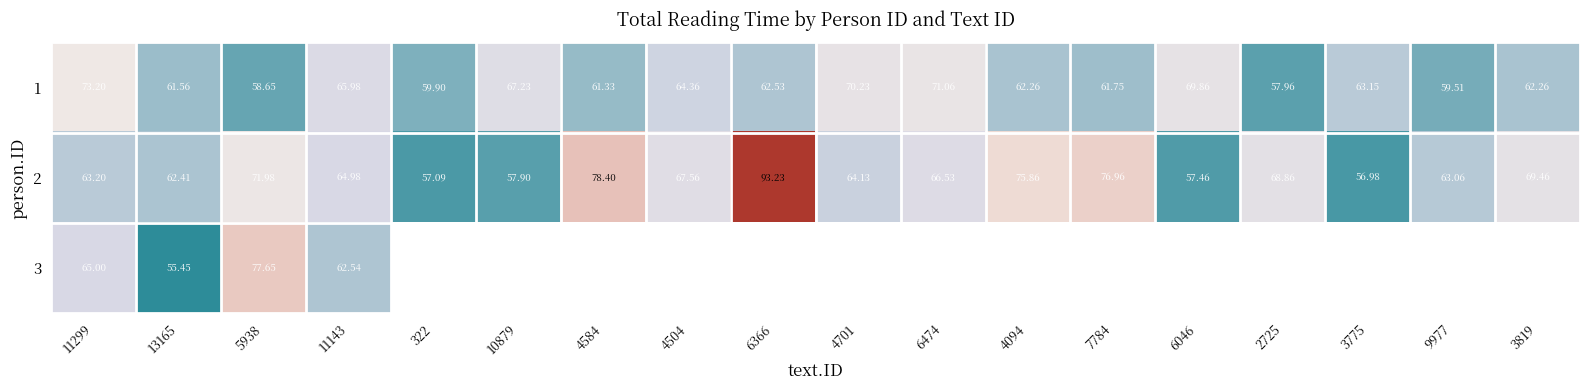

Is the value of 2 at 9977 greater than the value of 1 at 6474?

No